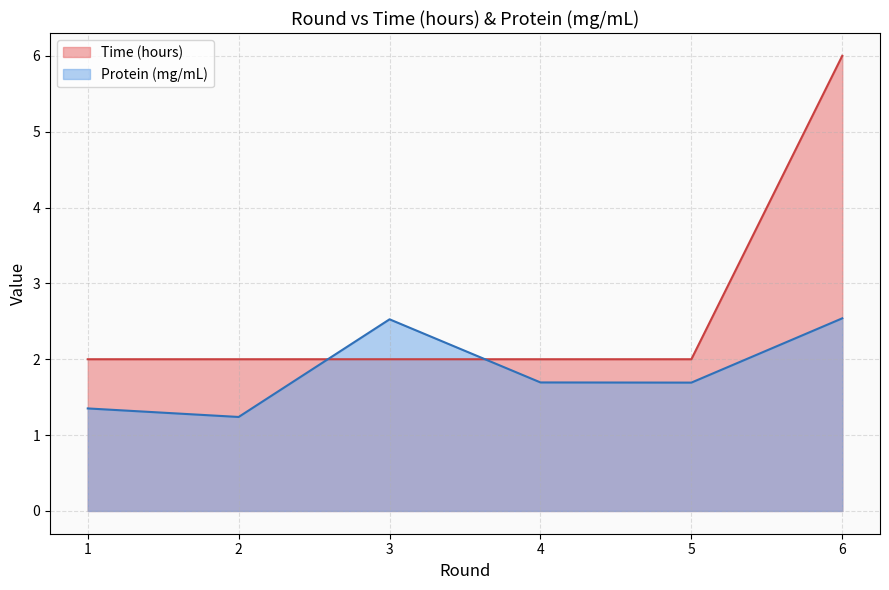

True or false: Time (hours) has a value of 3.5 at 1.

False